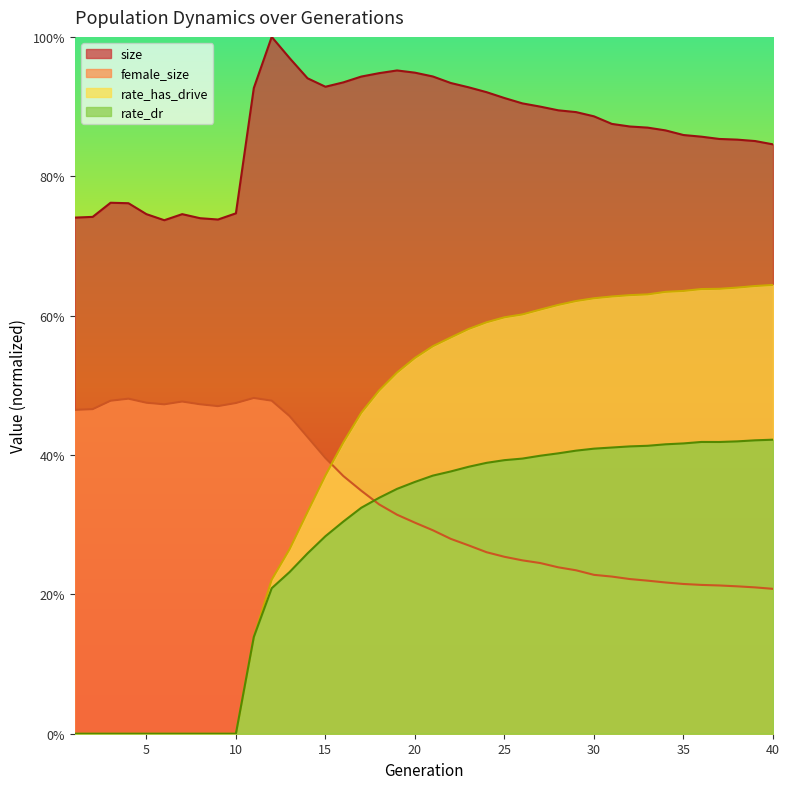

True or false: female_size has a value of 0.2 at 35.

True